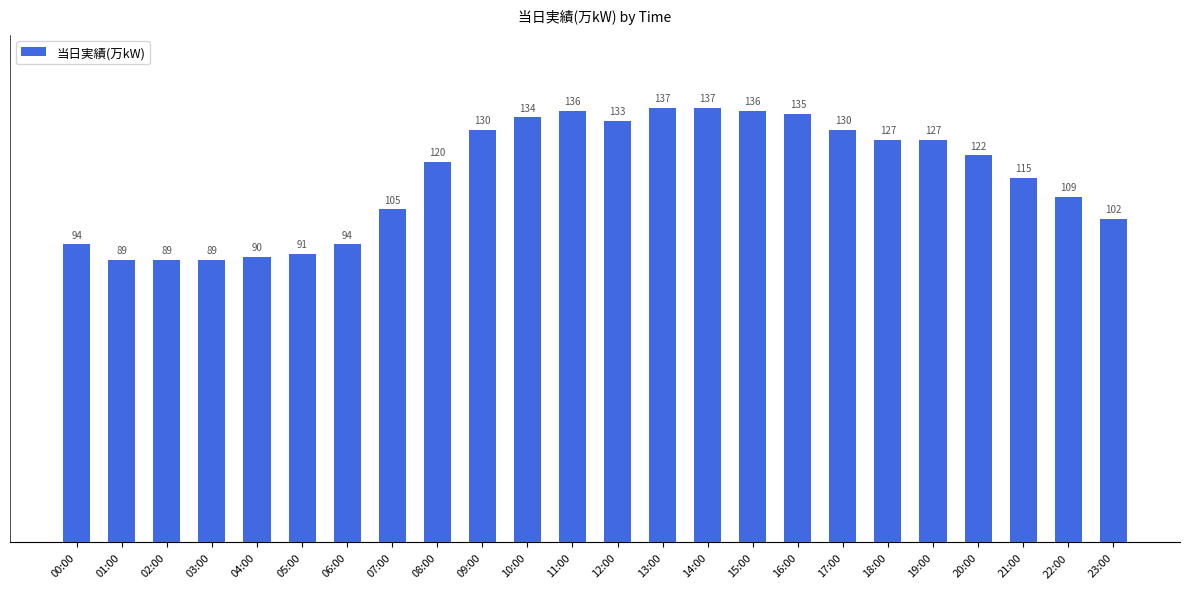

How many bars are there in total?

24